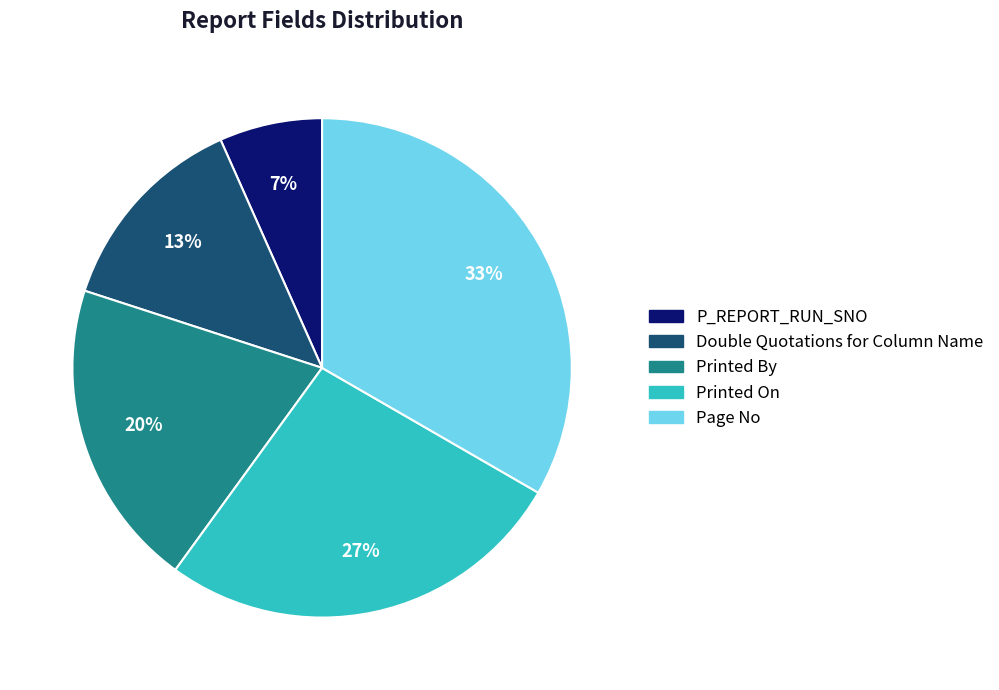

Which slice is the smallest?

P_REPORT_RUN_SNO